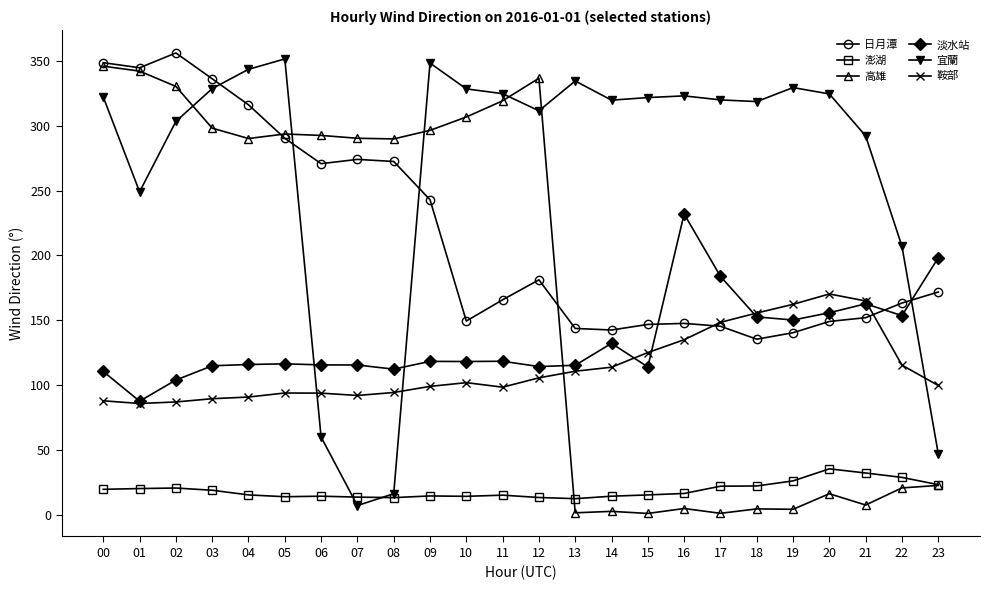

What is the sum of all 日月潭 values?

5185.0